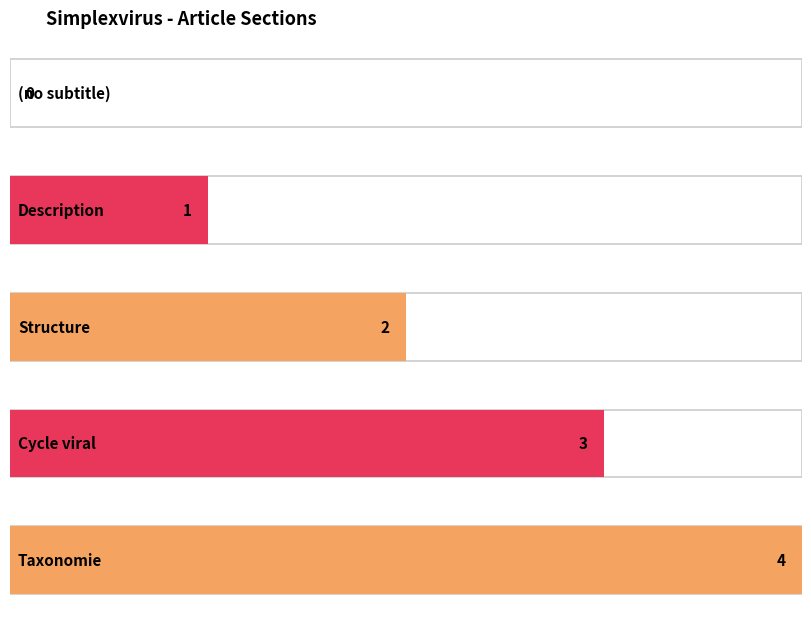

What is the label of the 2nd bar from the right?

Cycle viral